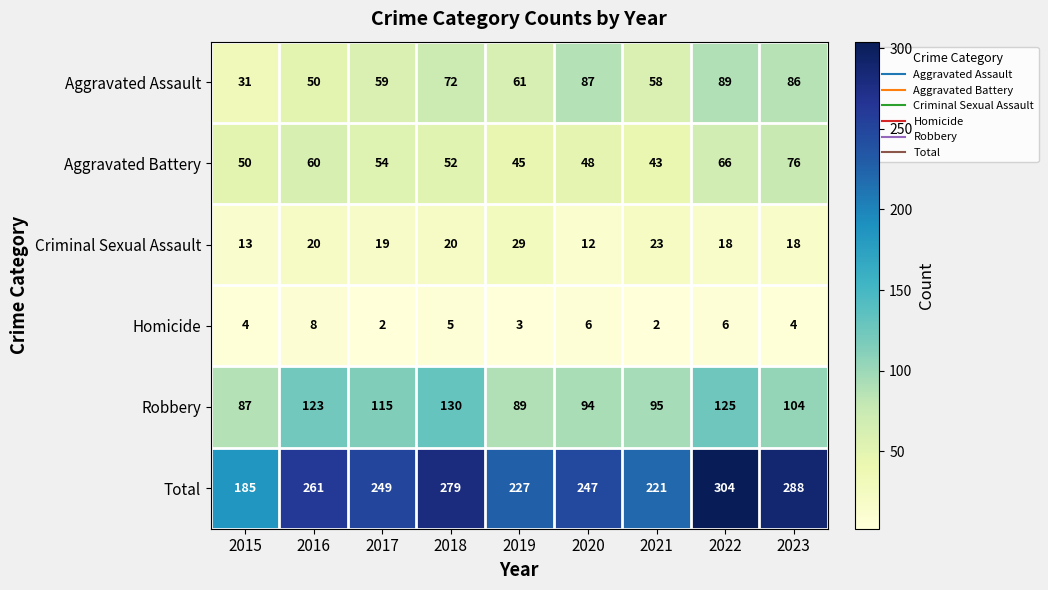

How many categories are shown in the chart?

9